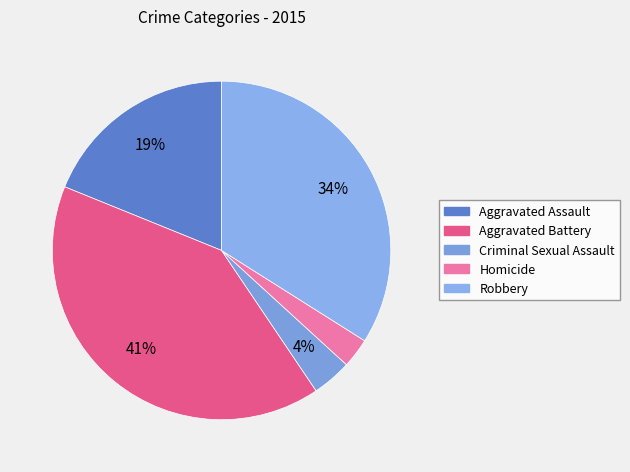

What percentage is the Homicide slice, to the nearest percent?

3%